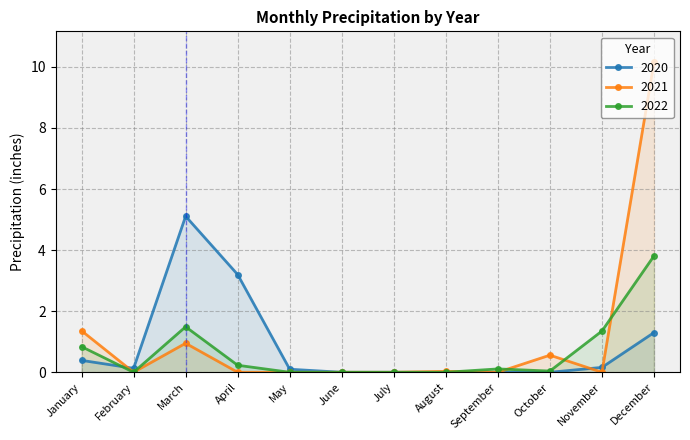

True or false: 2022 has a value of 0.8 at November.

False